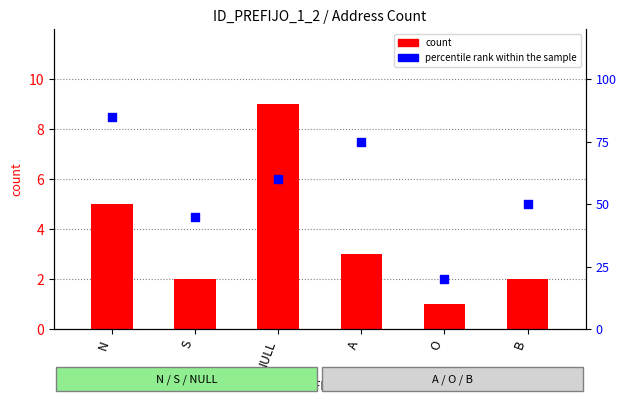

What are all the series names shown in the legend?

count, percentile rank within the sample